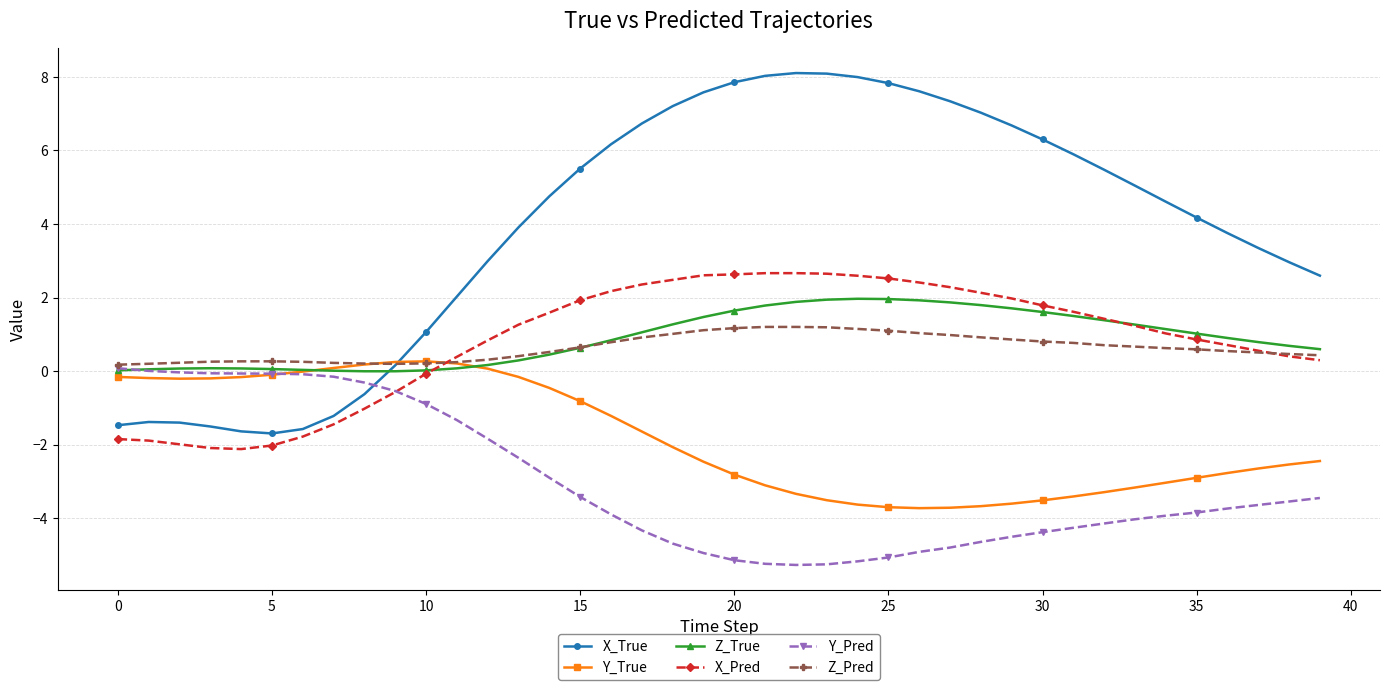

How many intersections are there between Z_True and X_True?

1